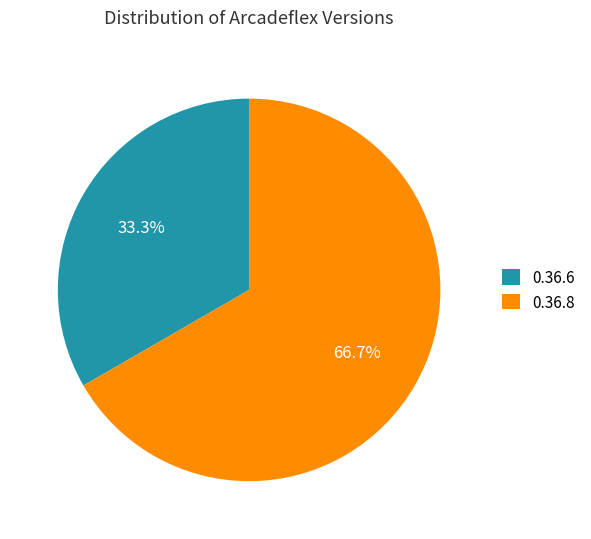

Does 0.36.8 account for over 50% of the chart?

Yes